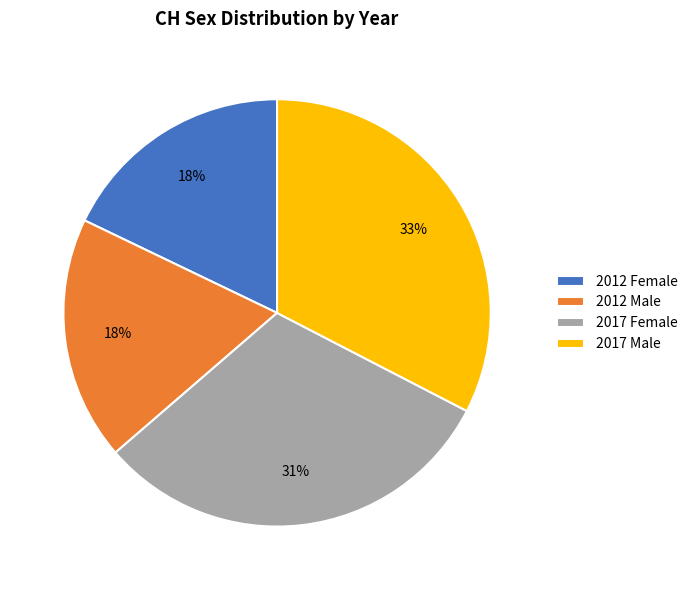

To the nearest percent, what is the difference between the largest and smallest slice percentages?

15%